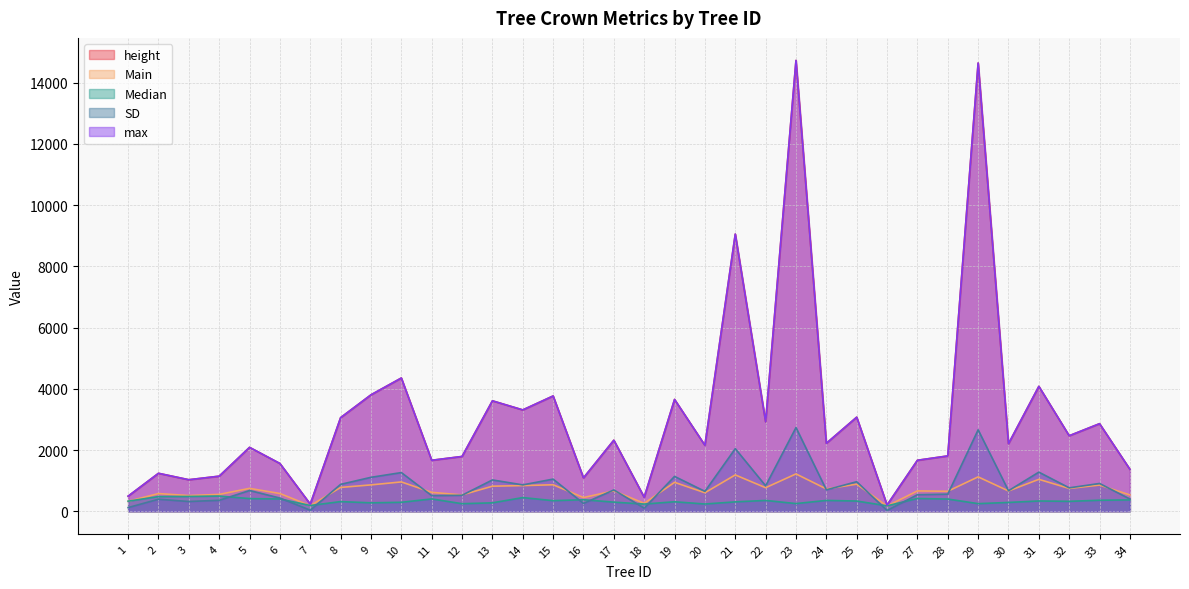

What is the approximate value of height at 34?

1370.4